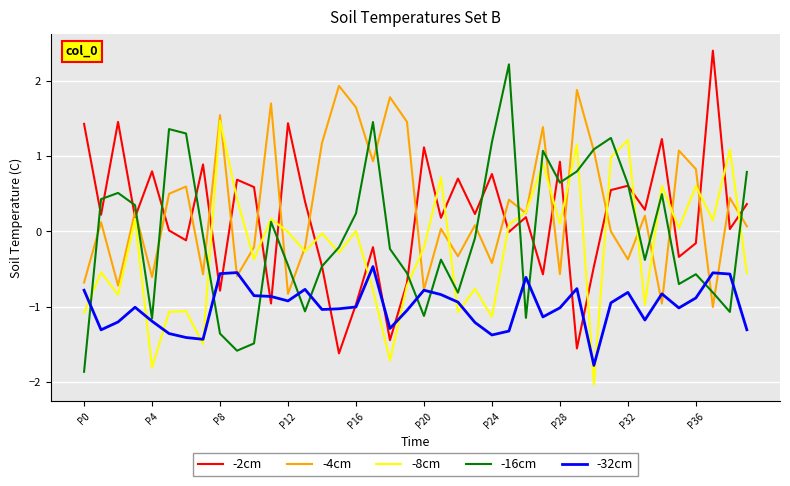

How many lines are shown in the chart?

5